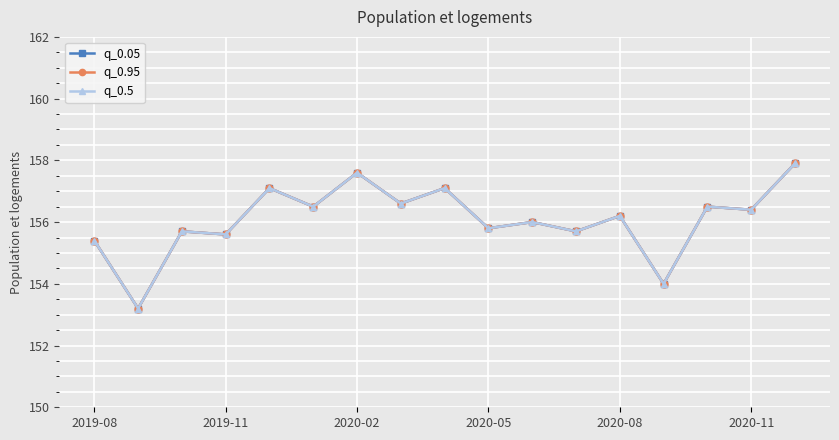

Does the chart have visible grid lines?

Yes